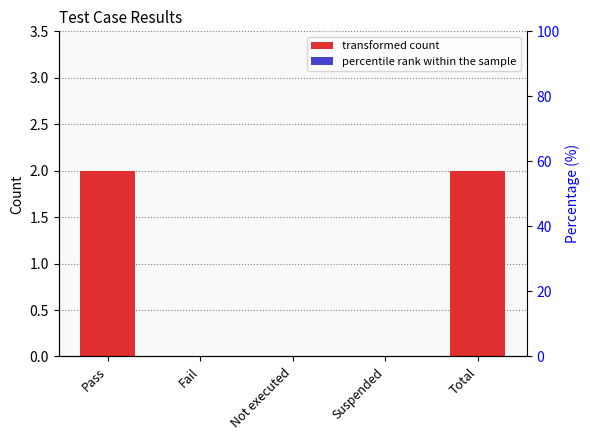

What is the difference between the maximum and minimum values?

2